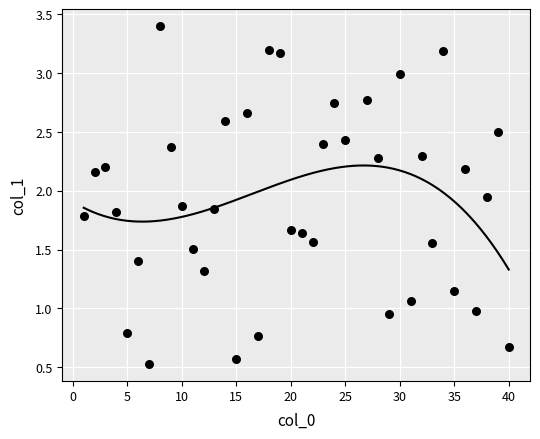

What is the range of X values (max minus min)?

39.0